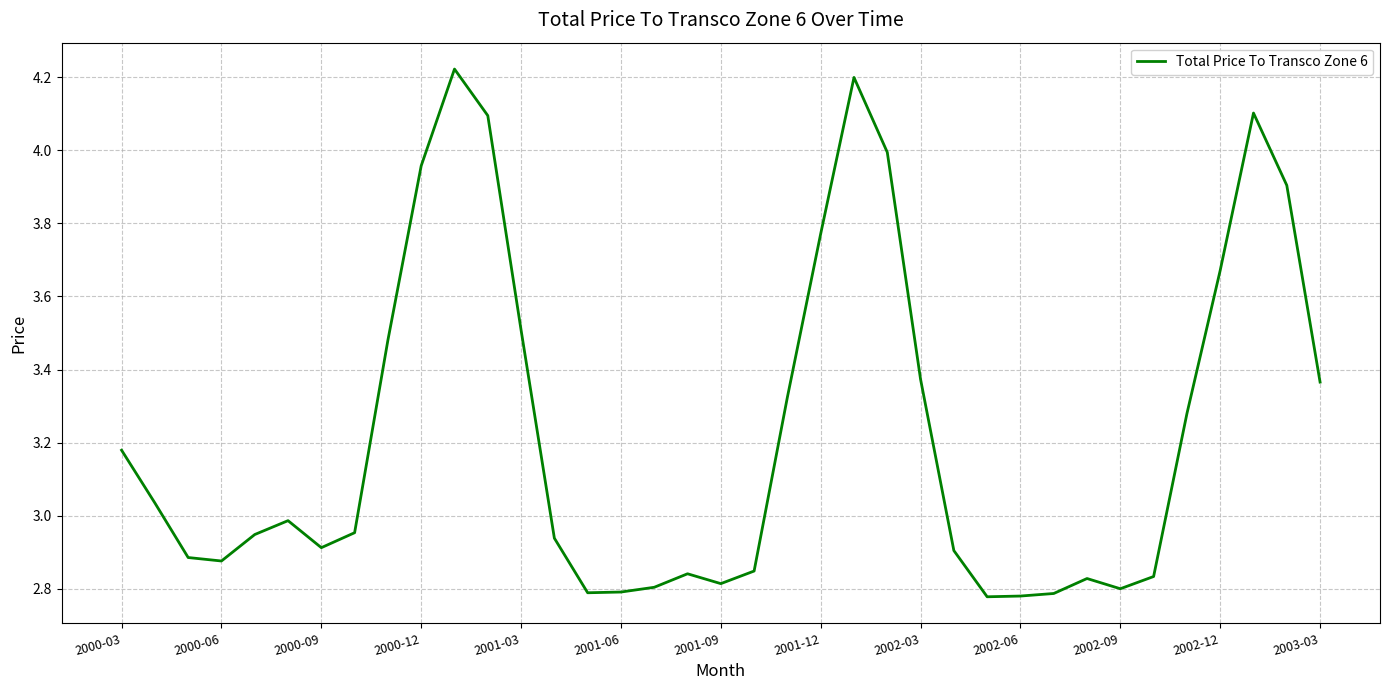

What is the difference between the maximum and minimum values?

1.4